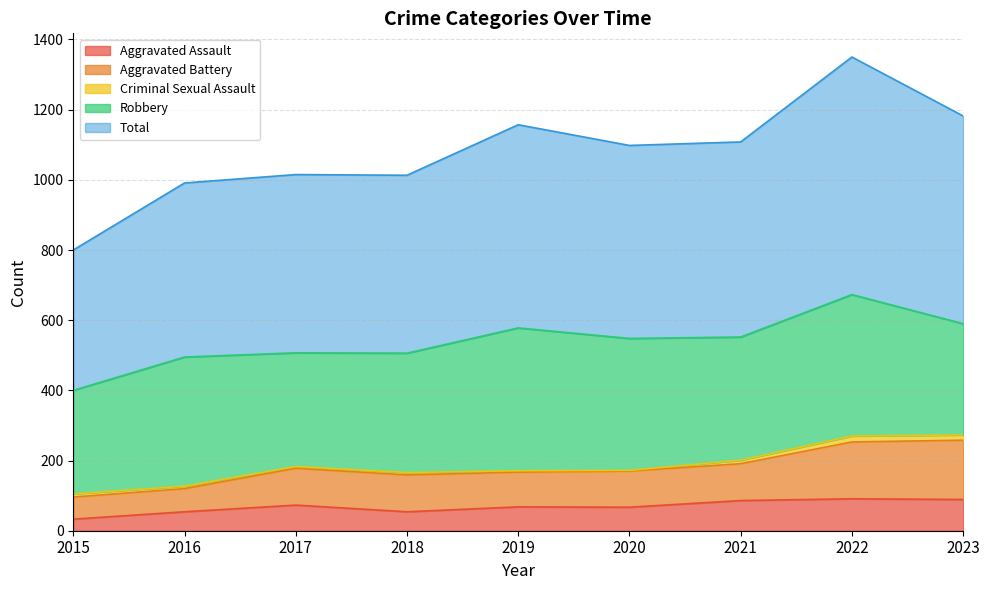

Does the chart display data point markers on the line(s)?

No